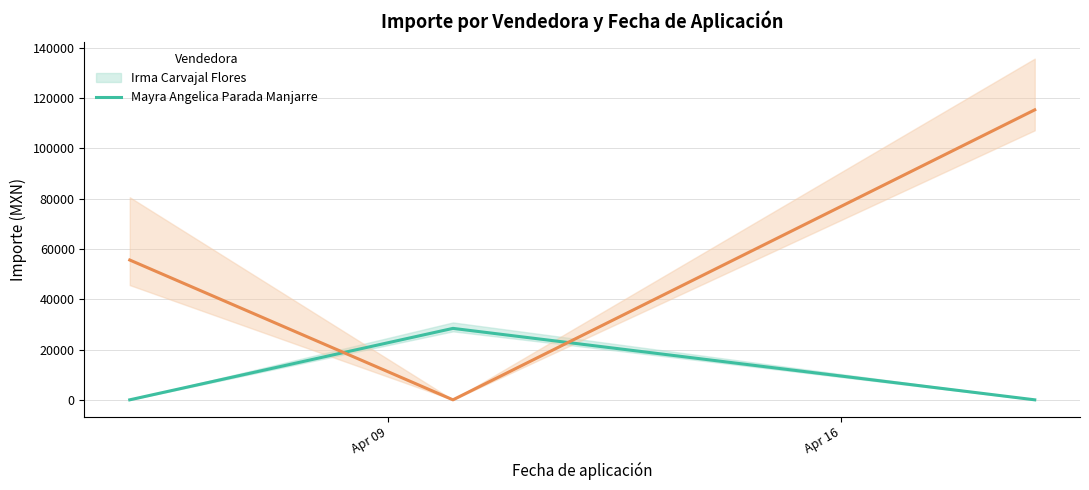

What is the sum of the Irma Carvajal Flores values at Apr 16 and Apr 09?

28412.9